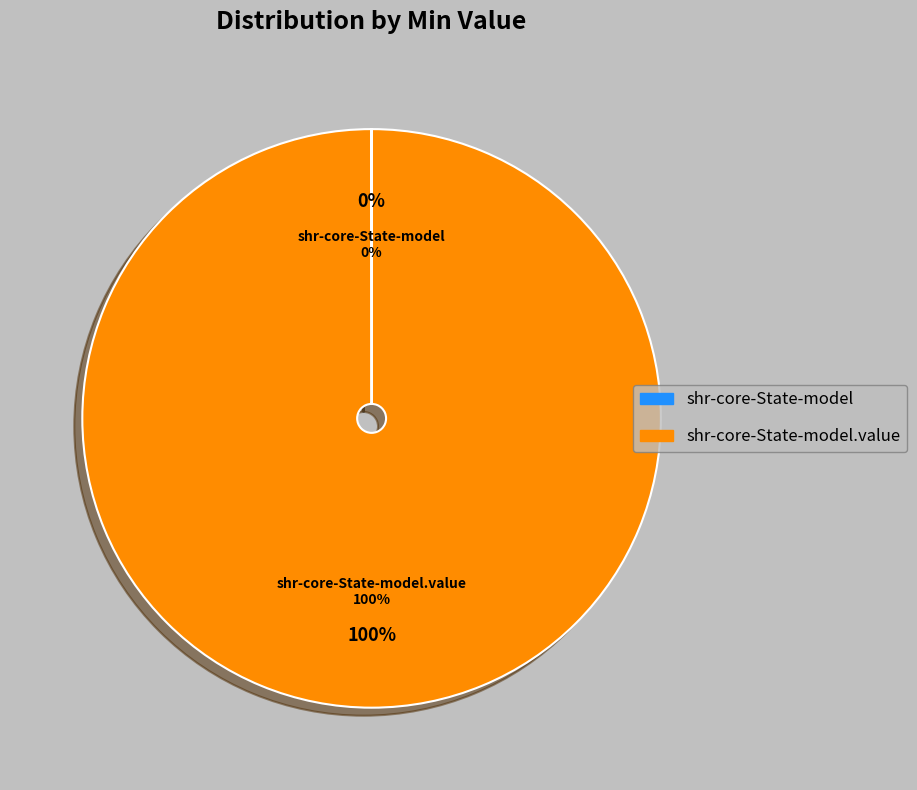

To the nearest percent, what portion does shr-core-State-model.value represent?

100%